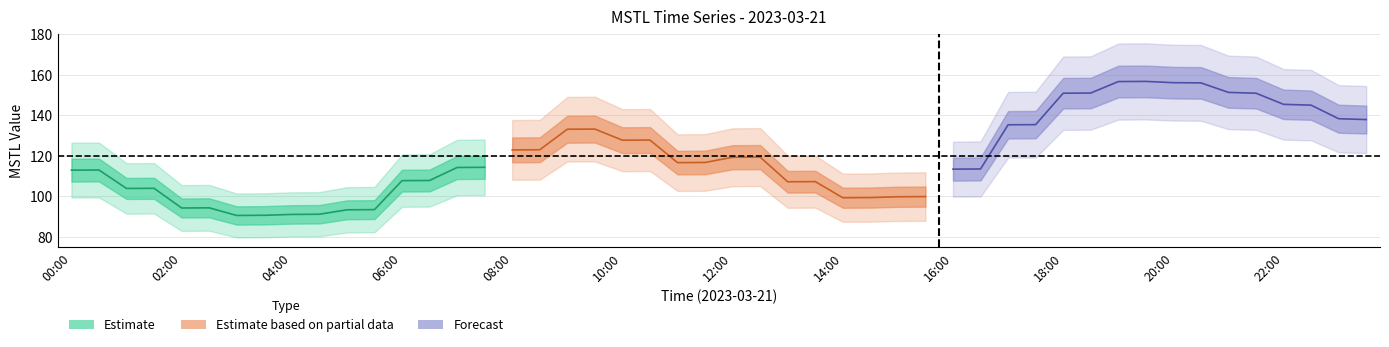

How many interior local peaks does the Estimate based on partial data series have?

4